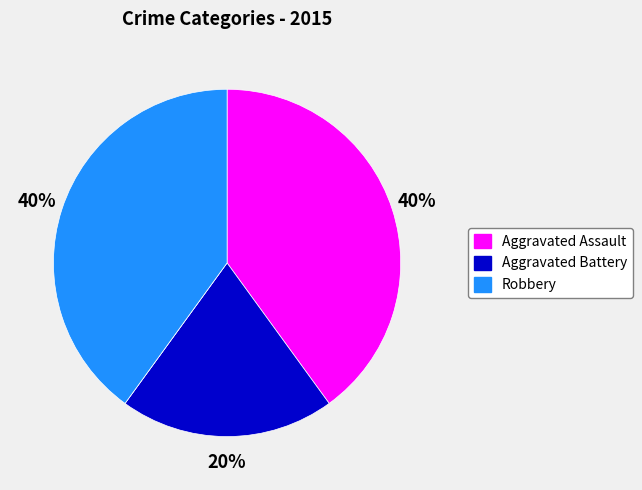

Is there a majority slice in this chart?

No